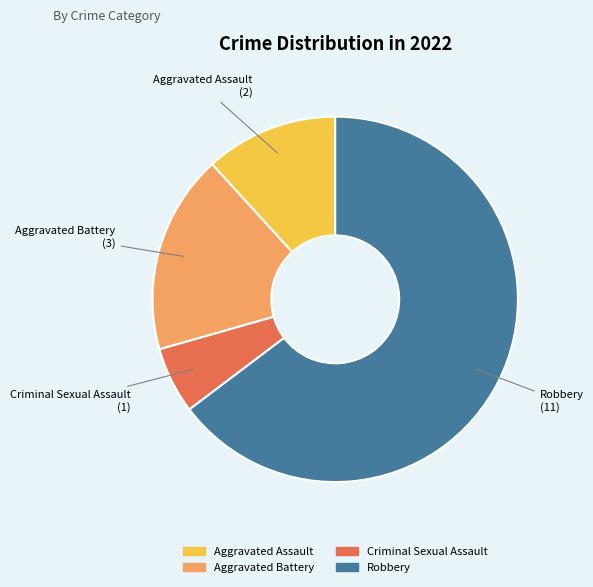

Does any single category account for the majority?

Yes